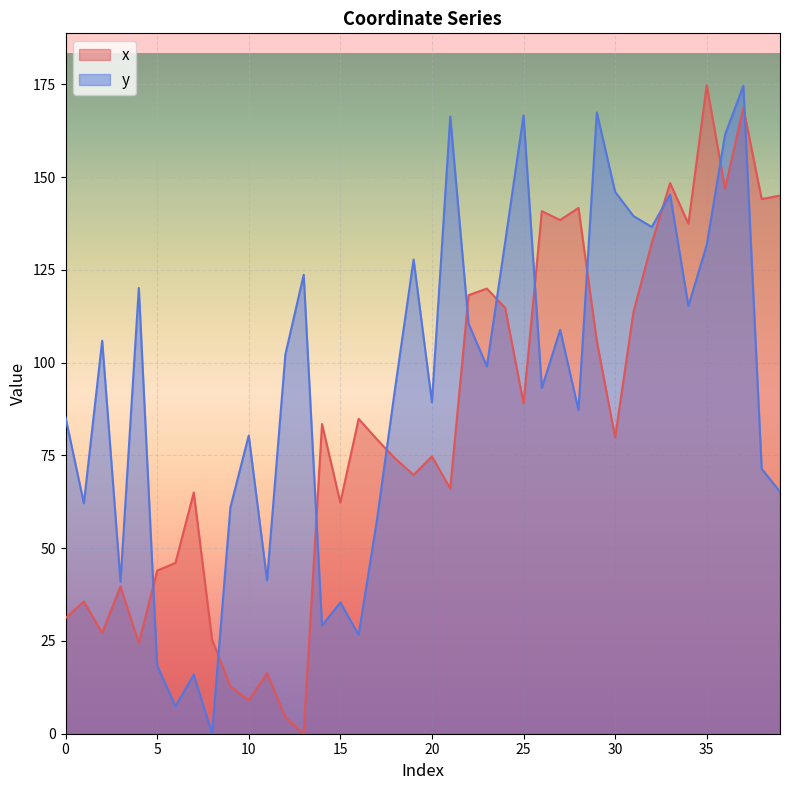

The x series shows 193.1 at 24. True or false?

False